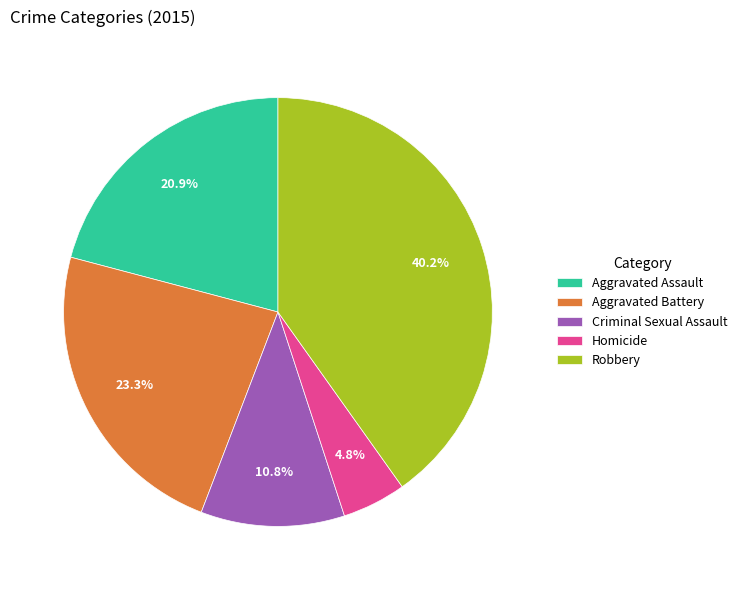

What percentage is the Robbery slice, to the nearest percent?

40%